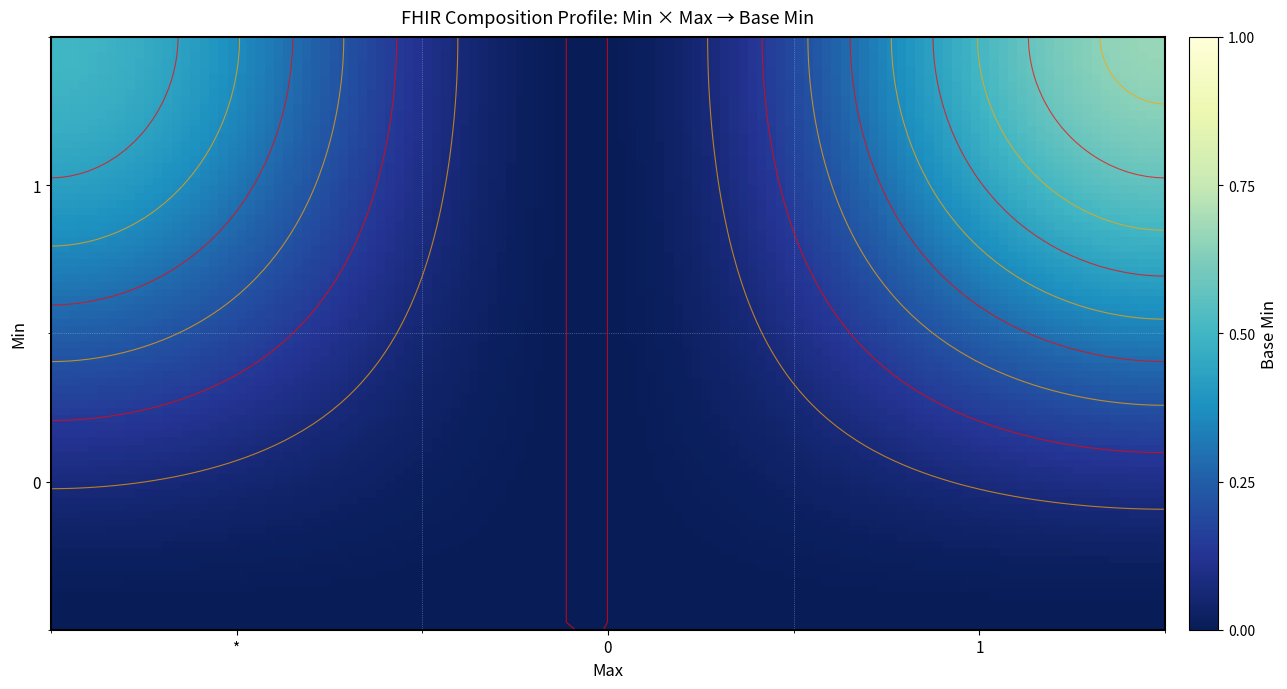

Which series has the largest total across all categories?

0_1